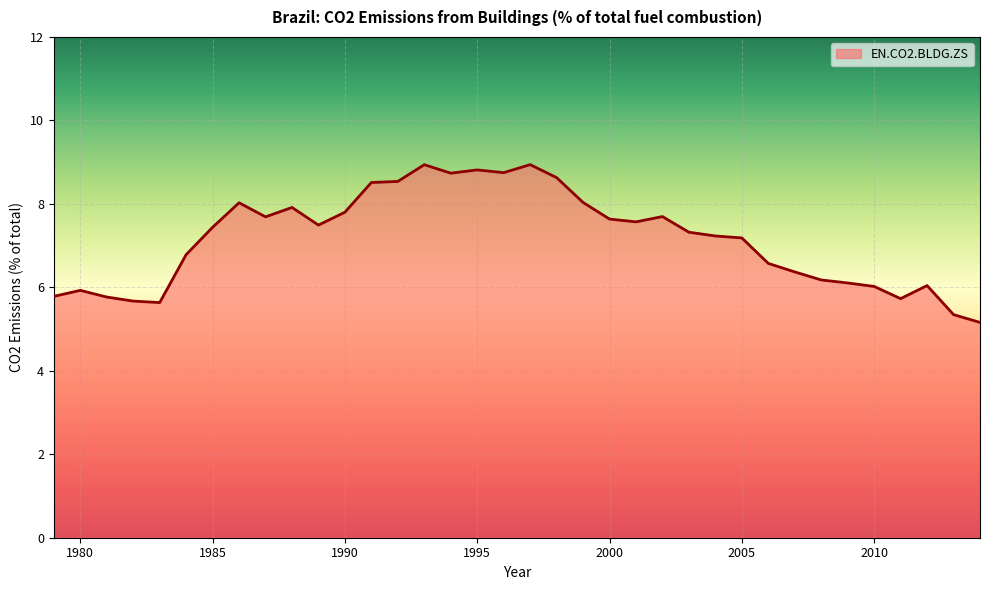

What is the greatest value displayed?

8.9